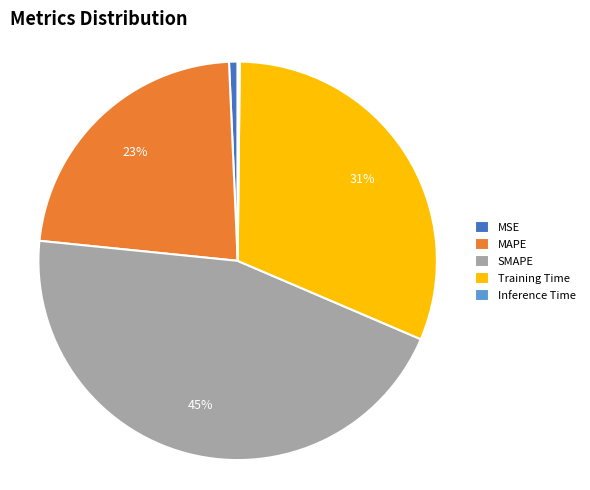

Which category has the biggest portion of the pie?

SMAPE